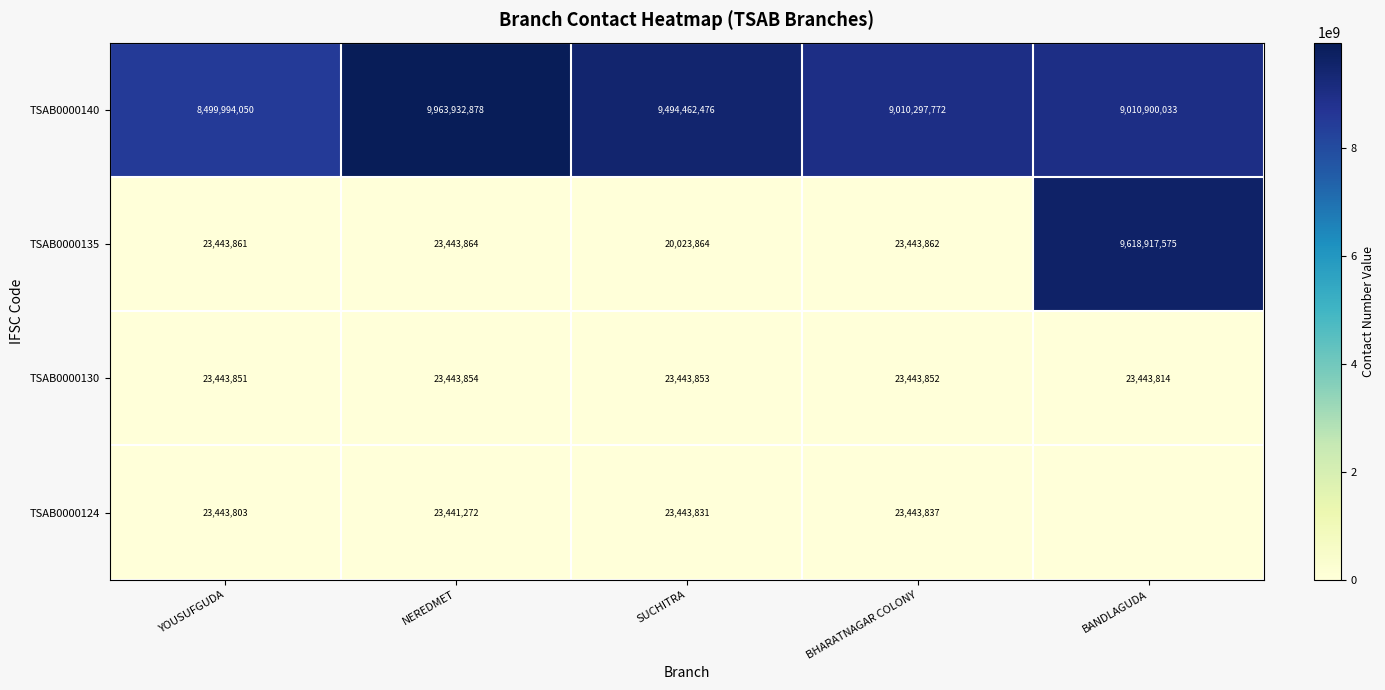

What is the sum of the TSAB0000124 values at SUCHITRA and NEREDMET?

46885103